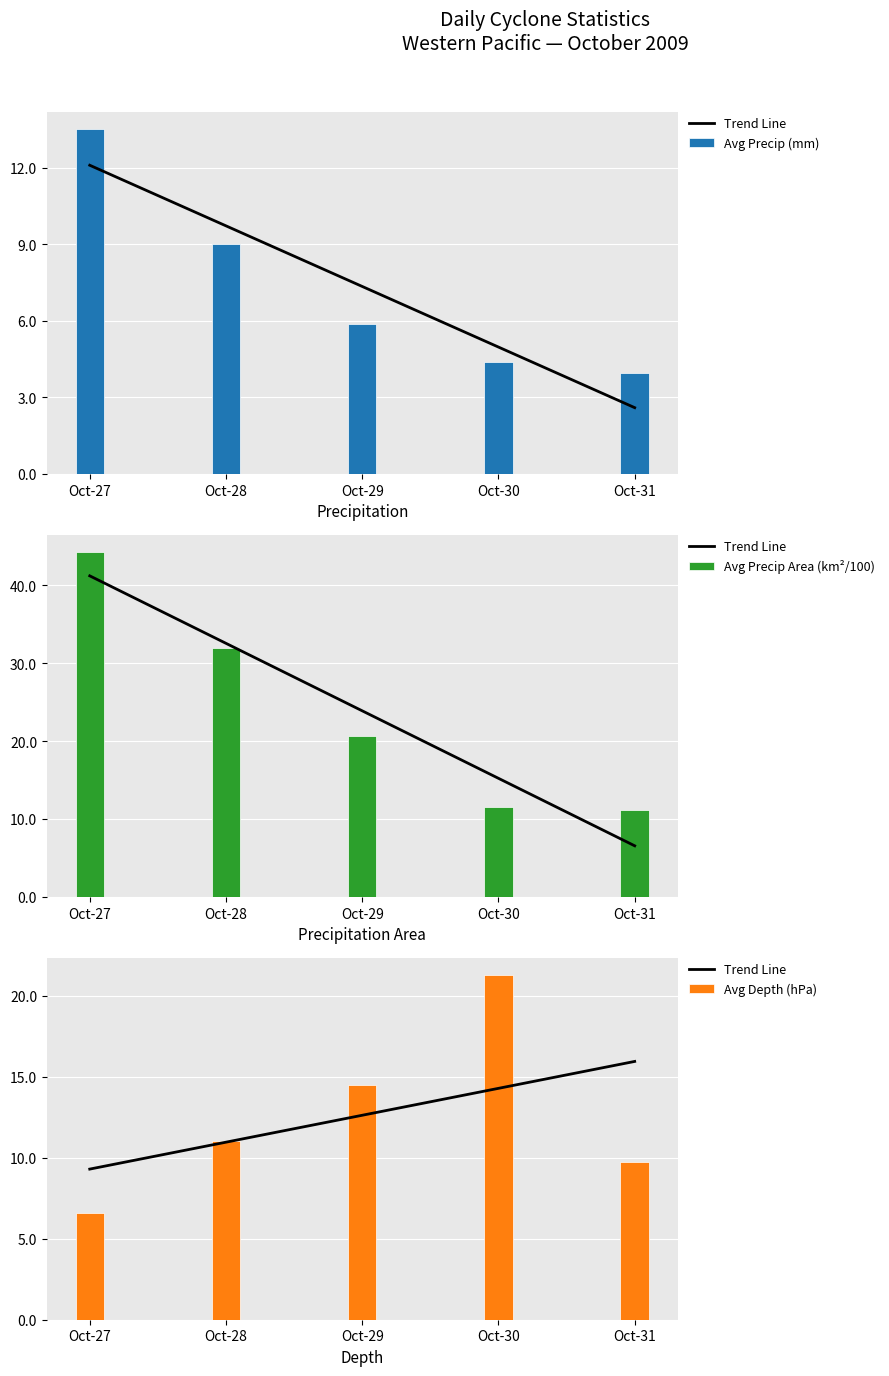

Which category has the lowest value in the Avg Depth (hPa) series?

Oct-27